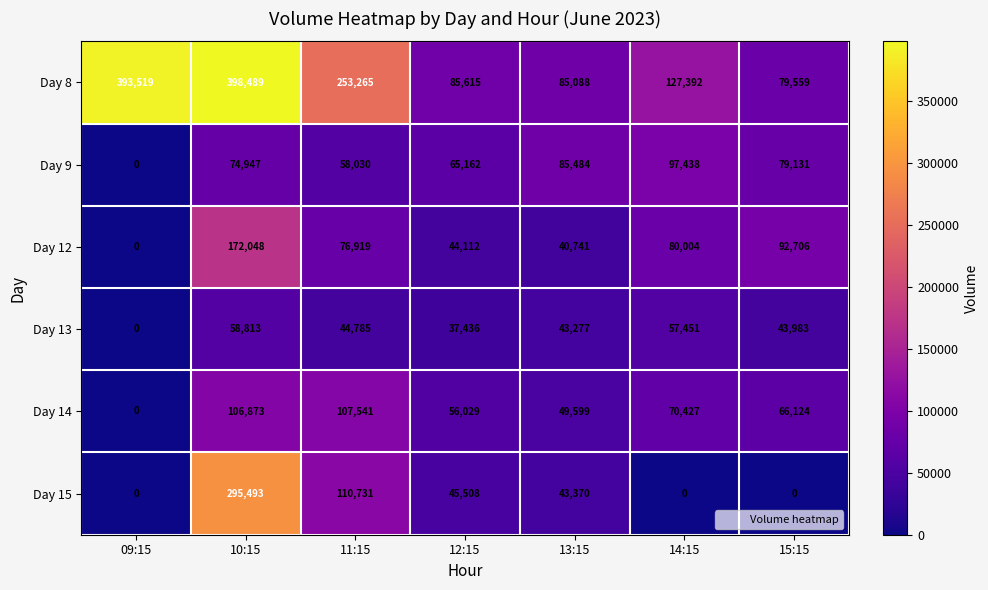

What is the total value across all series at 14:15?

432712